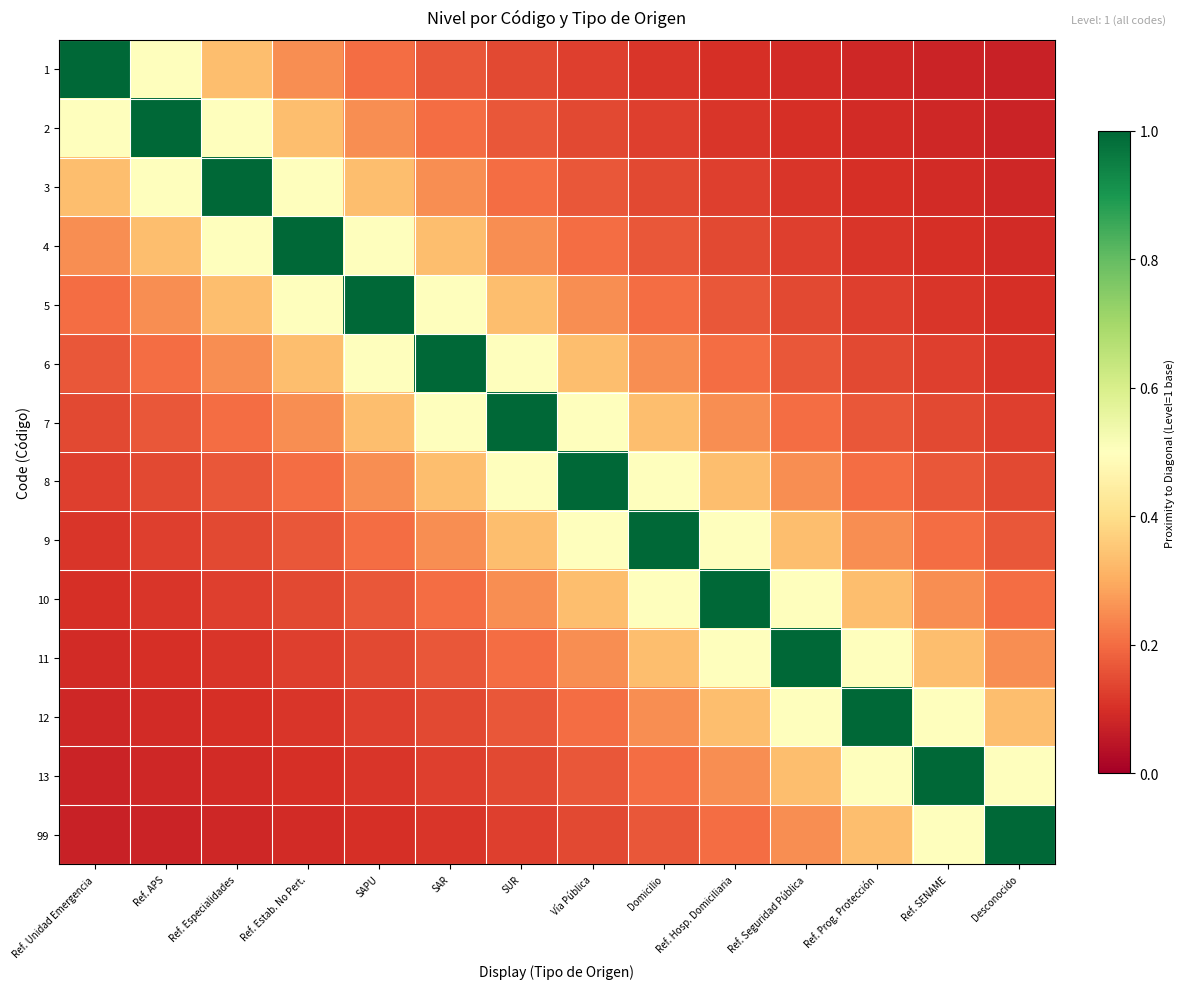

Which category has the highest value across all series?

Ref. Unidad Emergencia